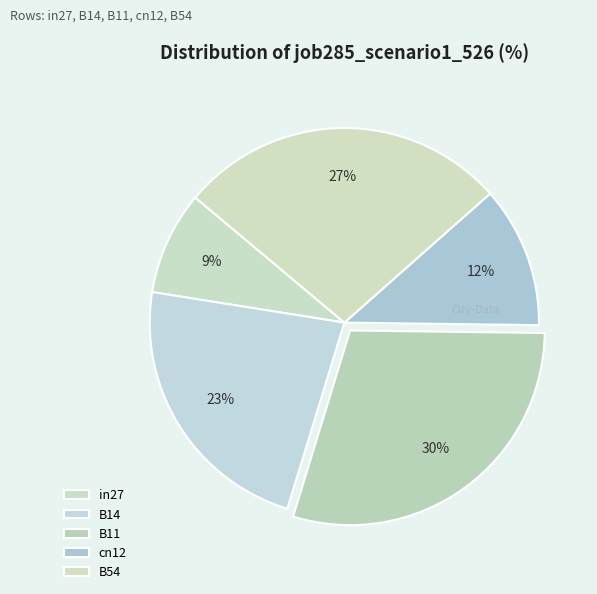

The B11 slice represents 30% of the pie. True or false?

True